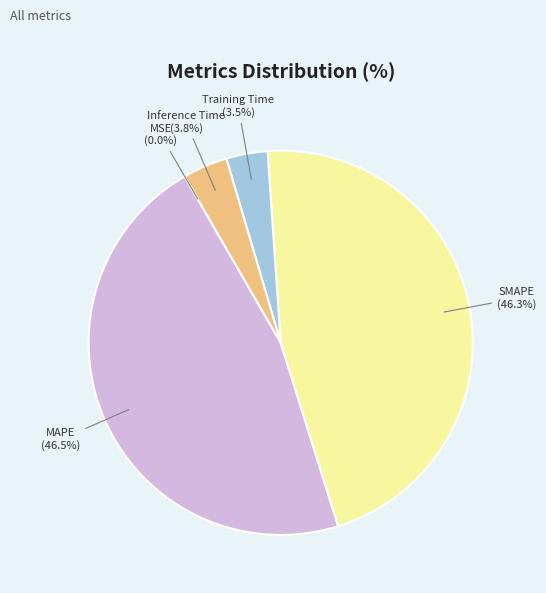

Is MAPE the majority of the pie?

No